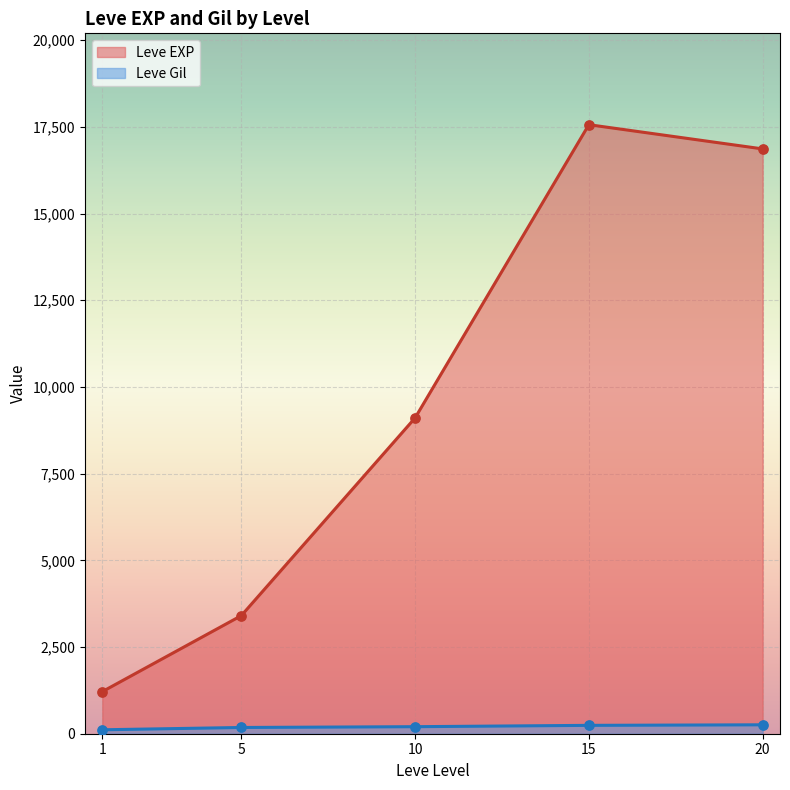

At how many categories does at least one series exceed 2072?

4